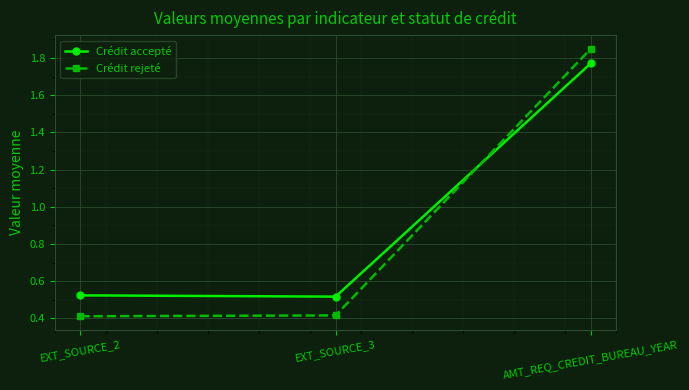

What is the approximate value of Crédit rejeté at EXT_SOURCE_2?

0.4